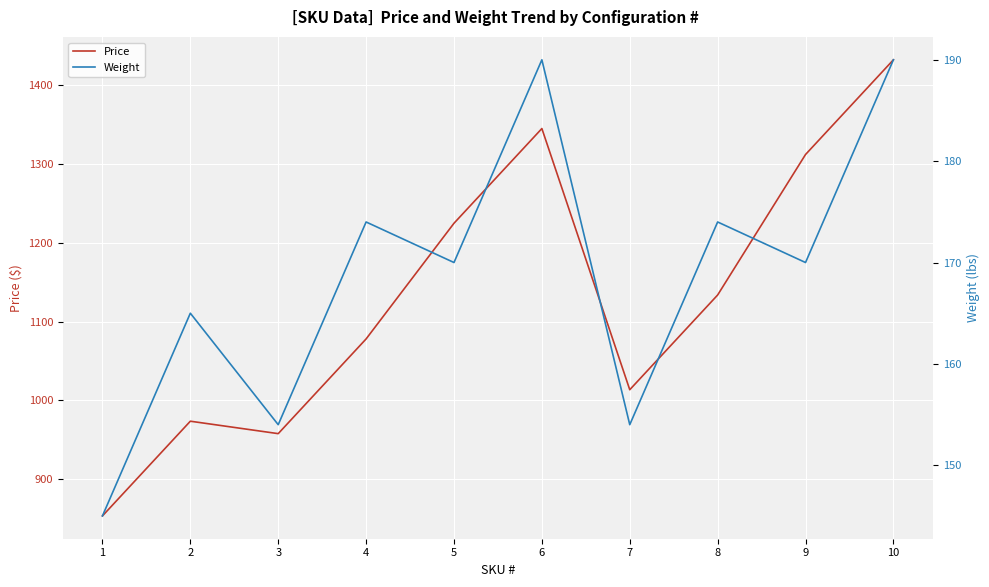

Reading left to right, extract all data points from this chart.

Price: 853.7	973.7	957.9	1077.9	1224.5	1344.5	1013.6	1133.6	1311.6	1431.6
Weight: 145.0	165.0	154.0	174.0	170.0	190.0	154.0	174.0	170.0	190.0